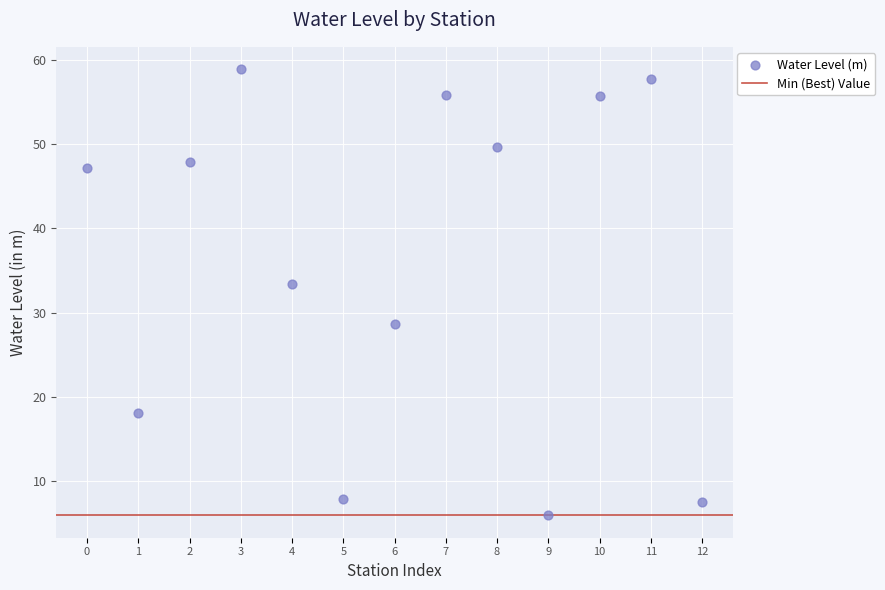

What is the range of Y values (max minus min)?

53.1